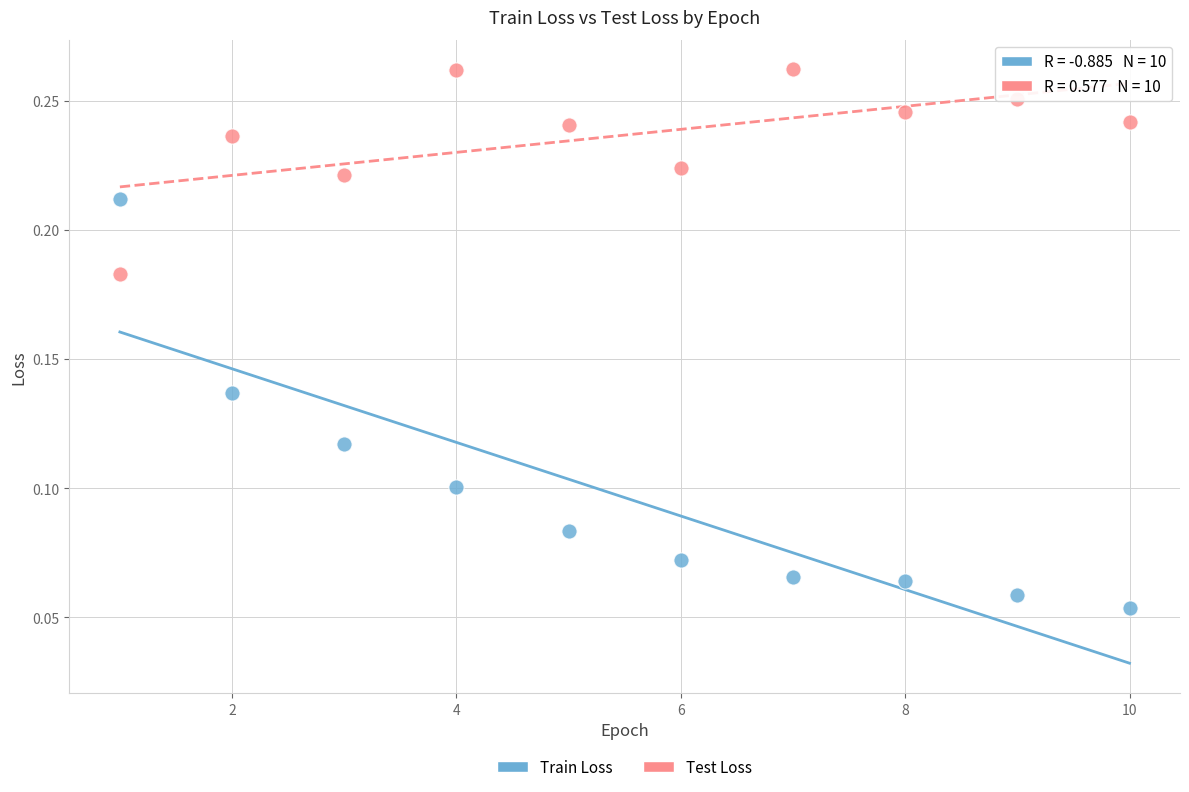

Which series has the widest spread of Y values?

Train Loss